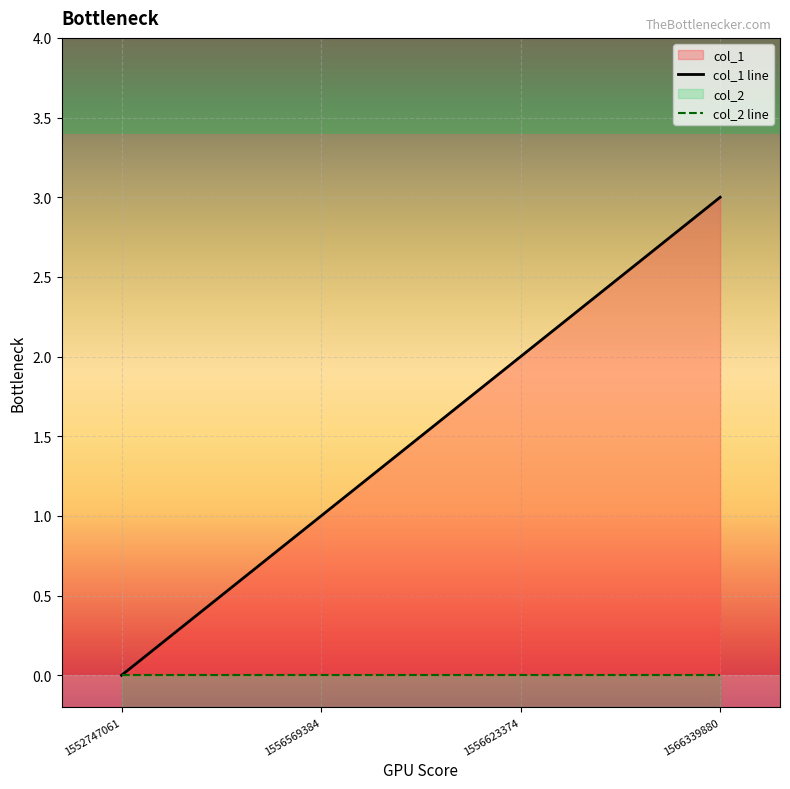

Does the chart display data point markers on the line(s)?

No